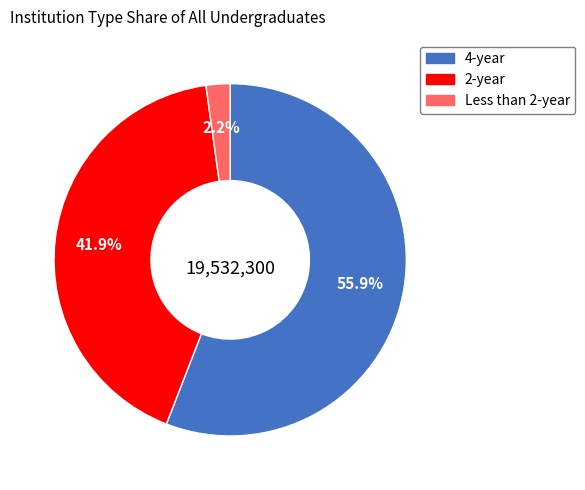

Combined, do 4-year and Less than 2-year account for over 50%?

Yes